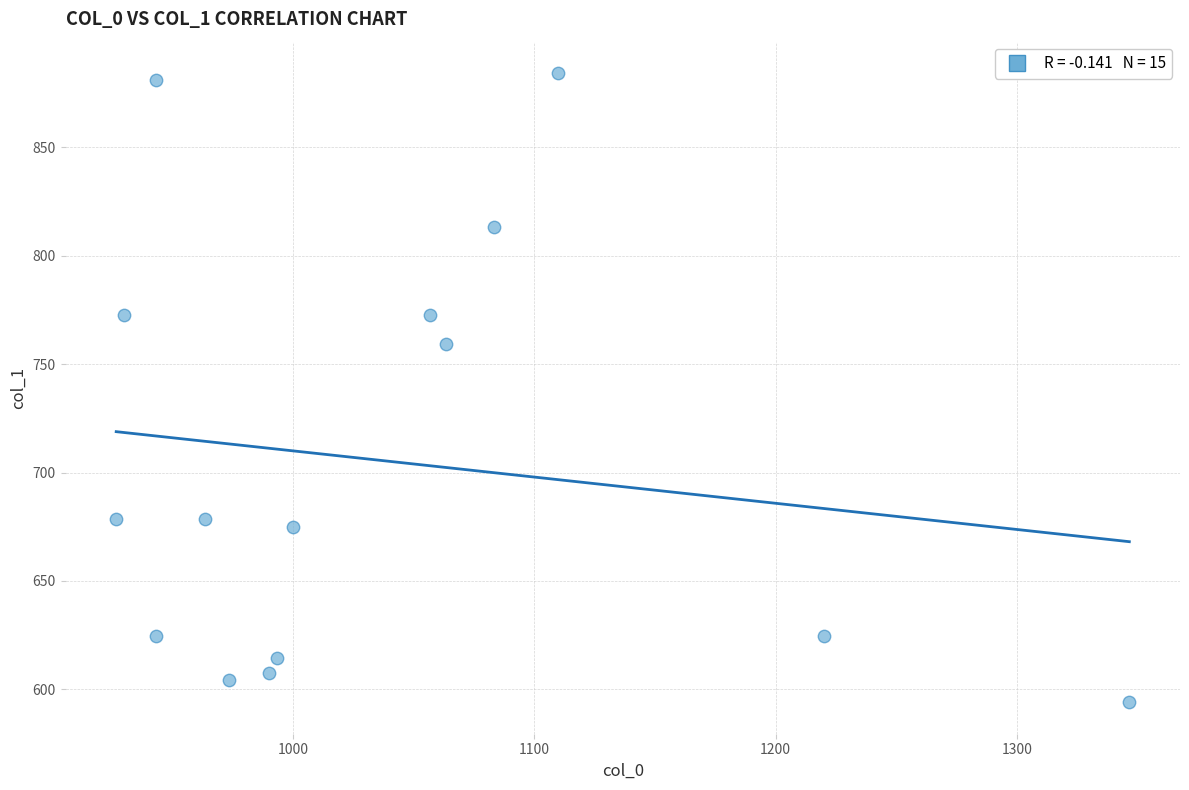

What is the range of X values (max minus min)?

420.0